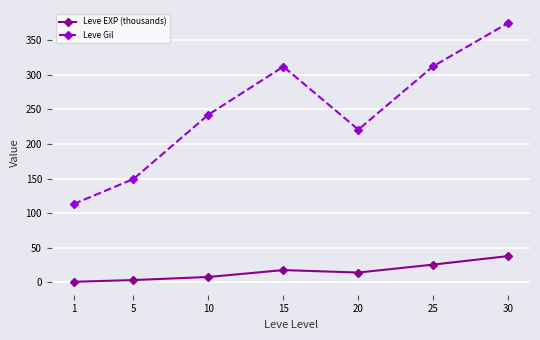

What value does the Leve Gil series have at 1?

113.0